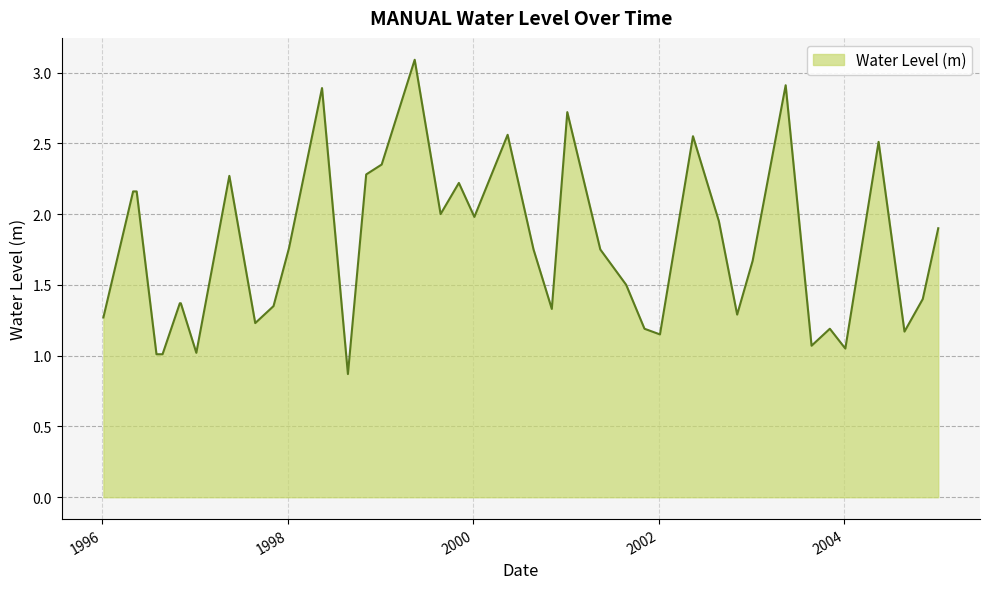

What is the minimum value shown in the chart?

0.9